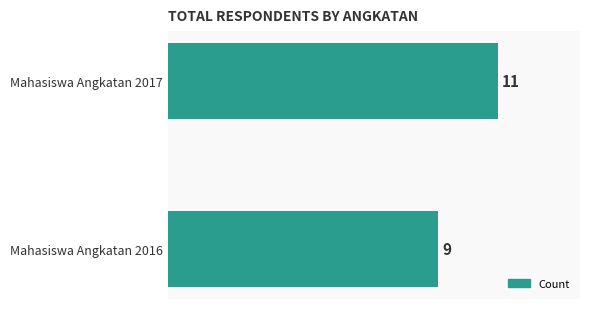

Are the bars horizontal?

Yes